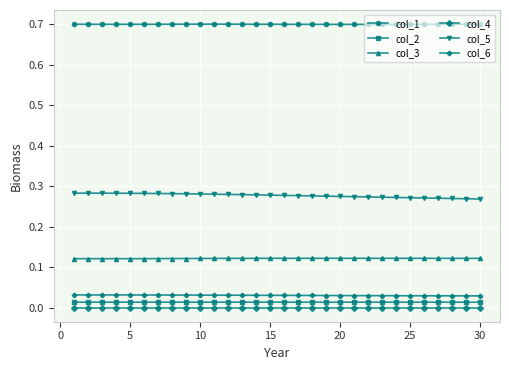

What is the average value of the col_1 series?

0.7